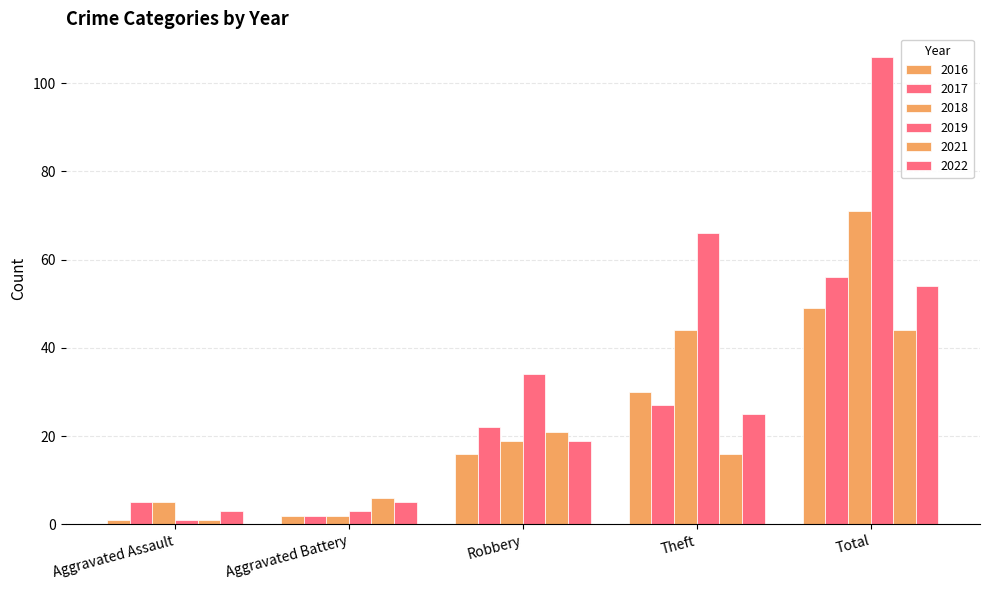

How many values in the 2018 series are below 19?

2